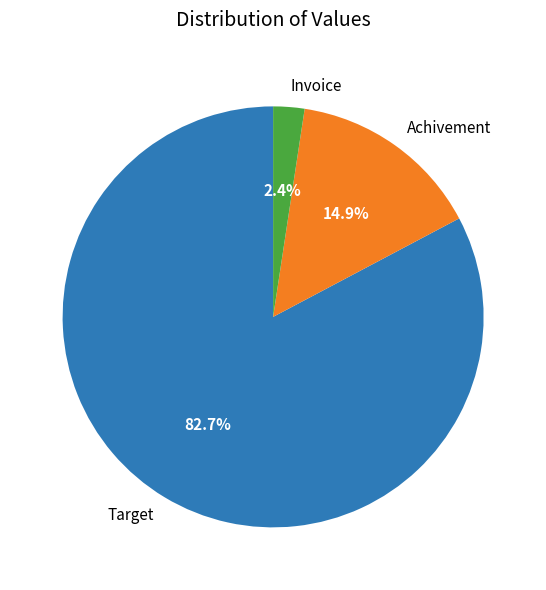

What is the largest slice in the pie chart?

Target